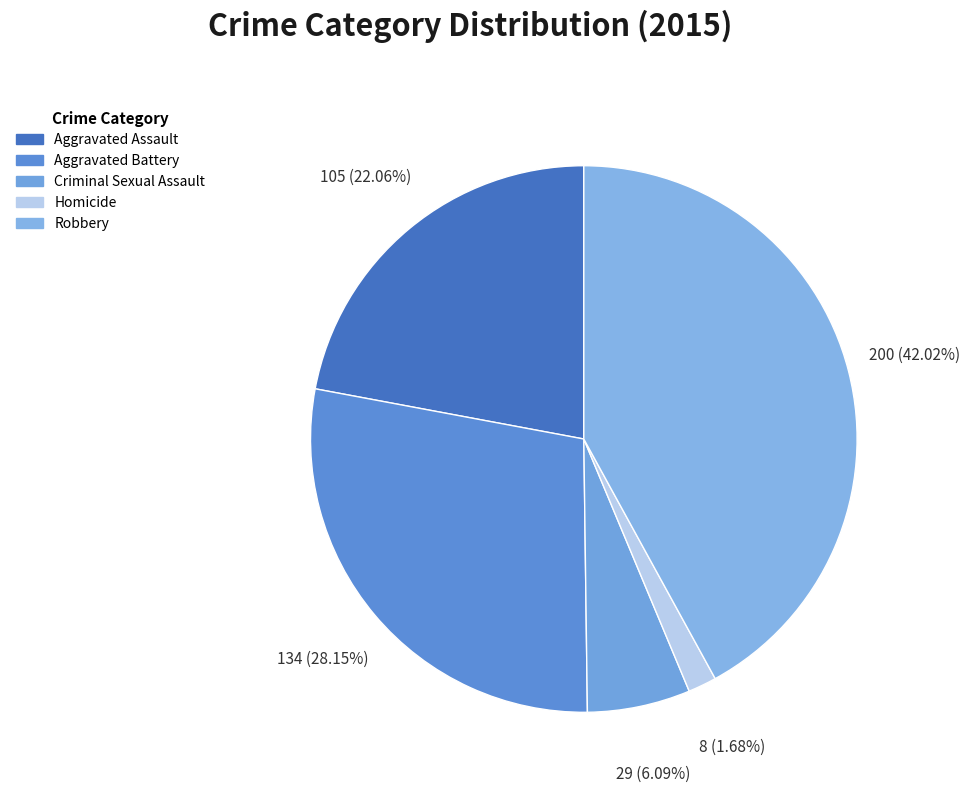

Count the number of slices in the pie.

5